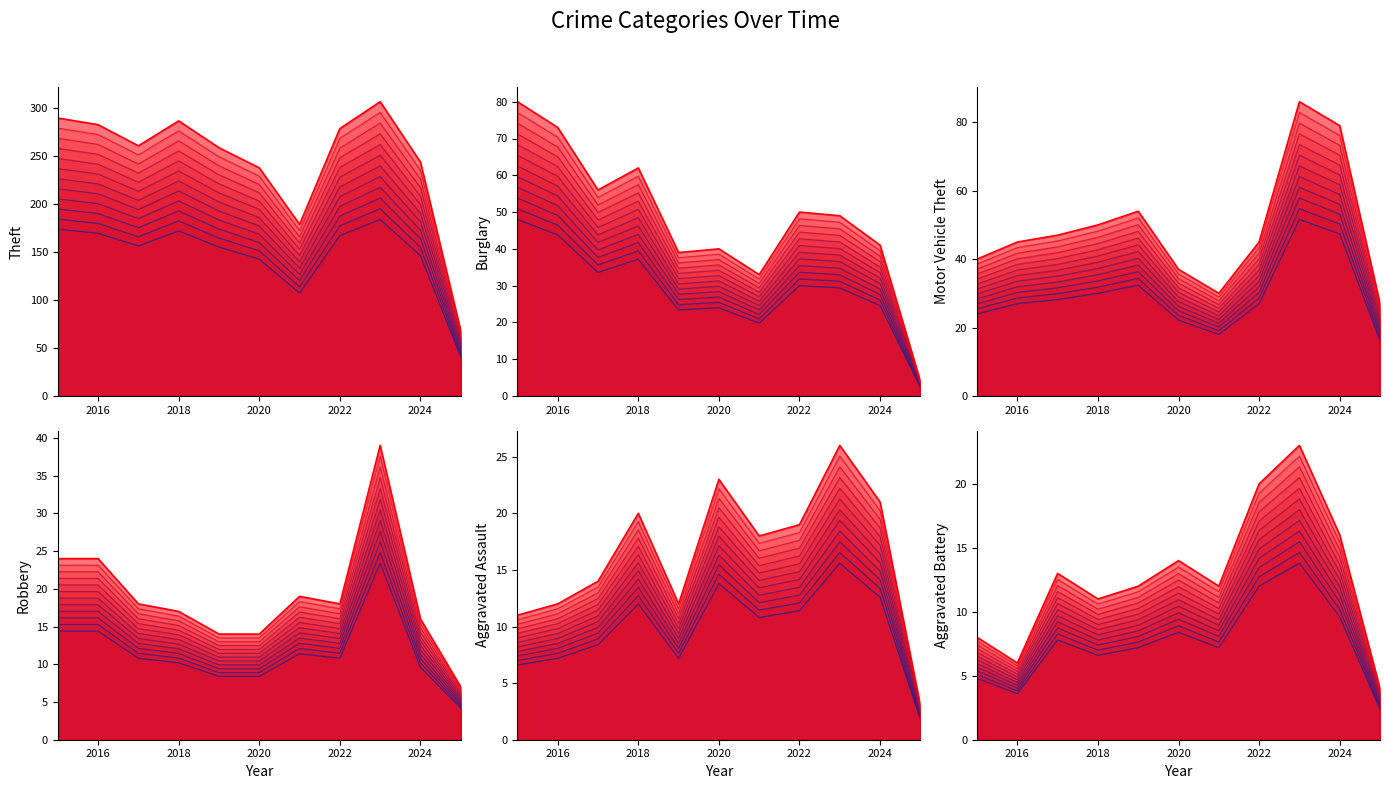

The Theft series shows 311.7 at 2018. True or false?

False